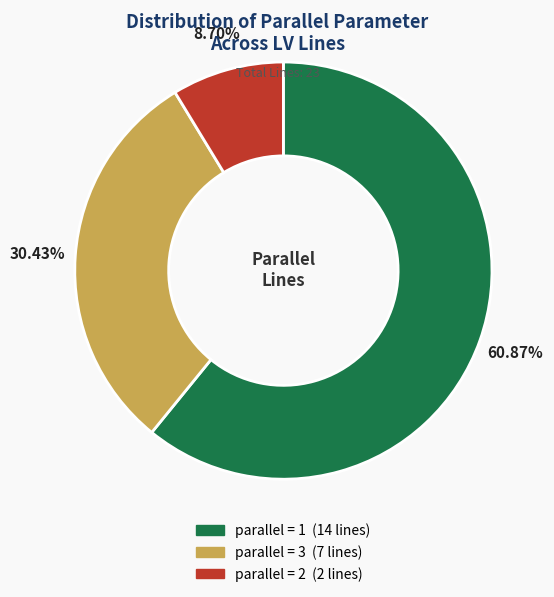

Is there a majority slice in this chart?

Yes